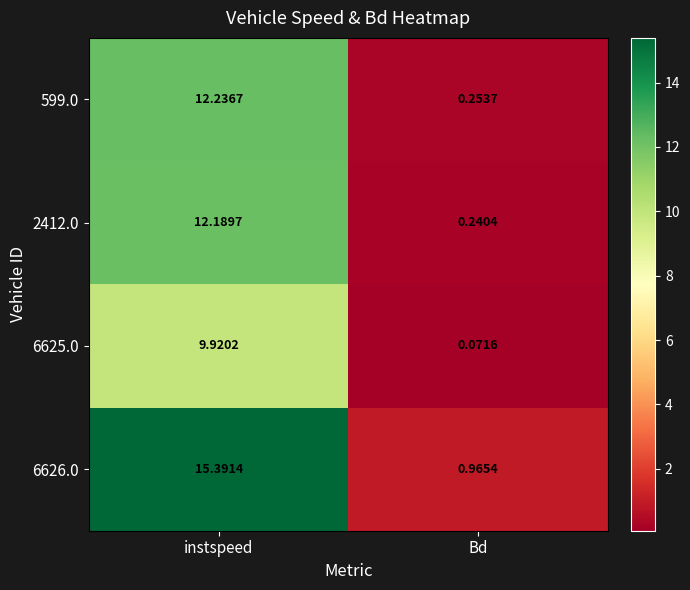

At which category does the chart reach its peak across all series?

instspeed